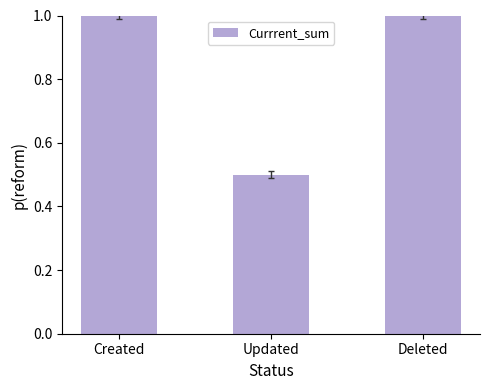

Which has a higher value, Created or Updated?

Created